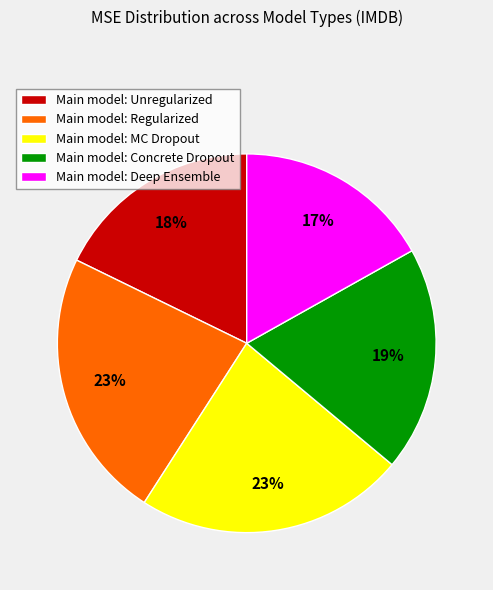

How many slices are in this pie chart?

5